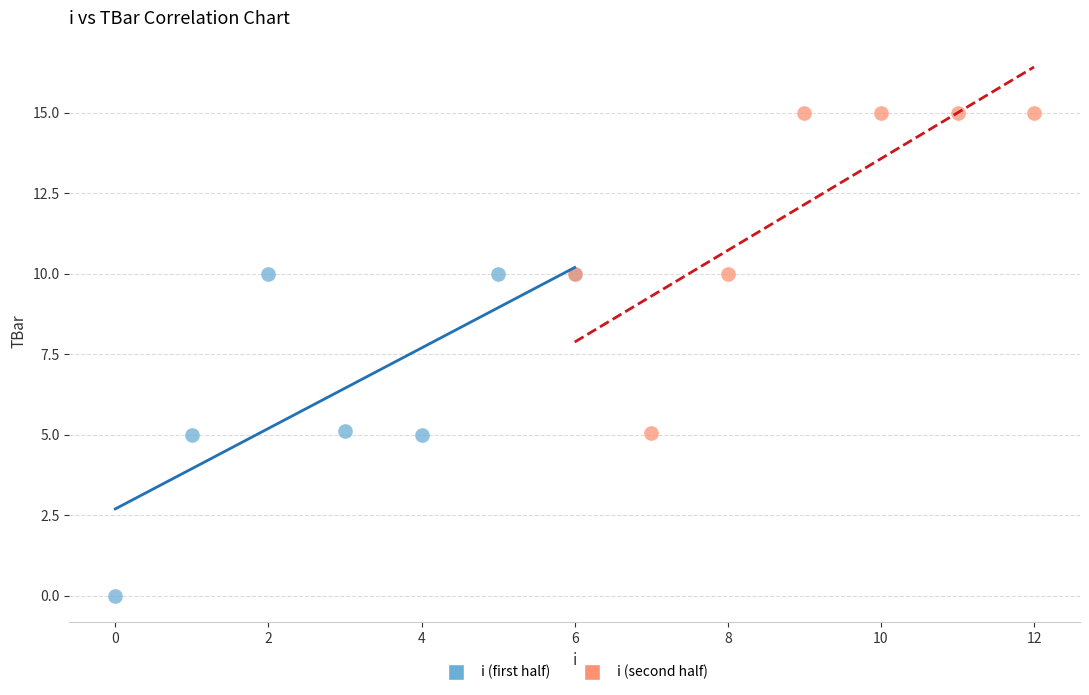

Which series contains the lowest Y value?

i (first half)